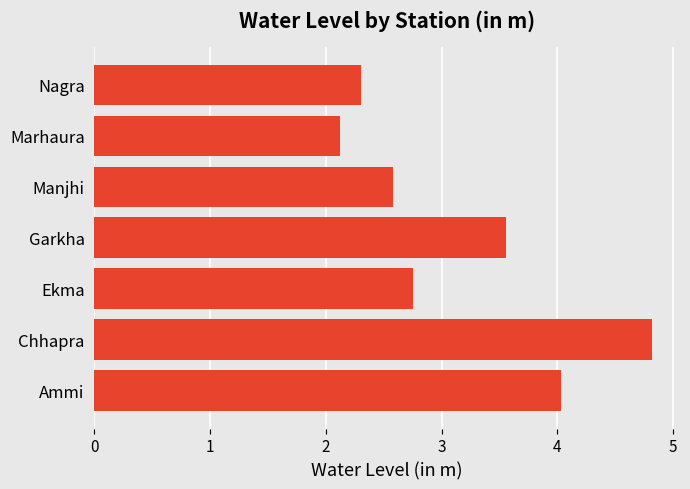

What is the change in value from Manjhi to Nagra?

-0.3